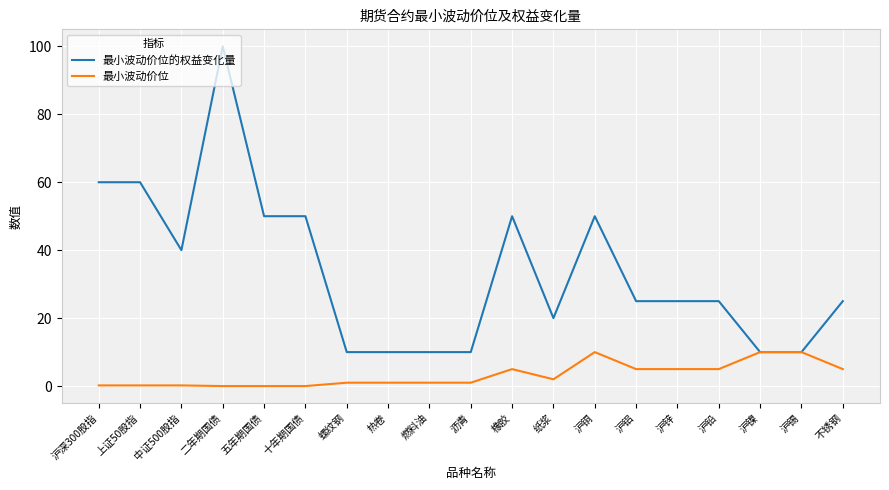

The 最小波动价位 series shows 0.2 at 沪深300股指. True or false?

True